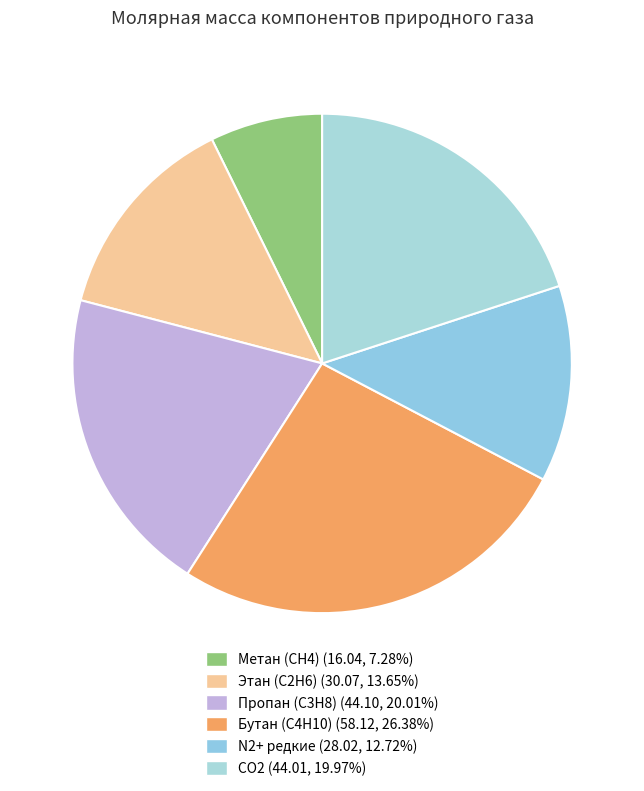

What is the total percentage of Метан (СН4) and СО2?

27.3%